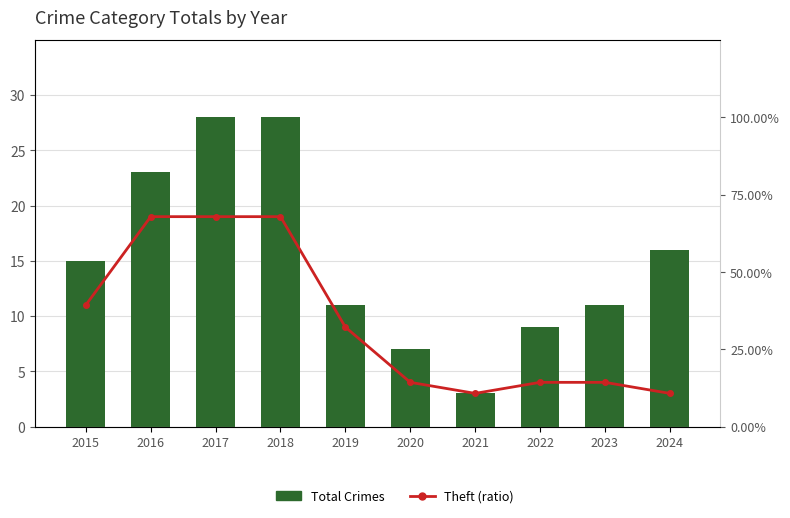

What is the sum of all Total Crimes values?

151.0